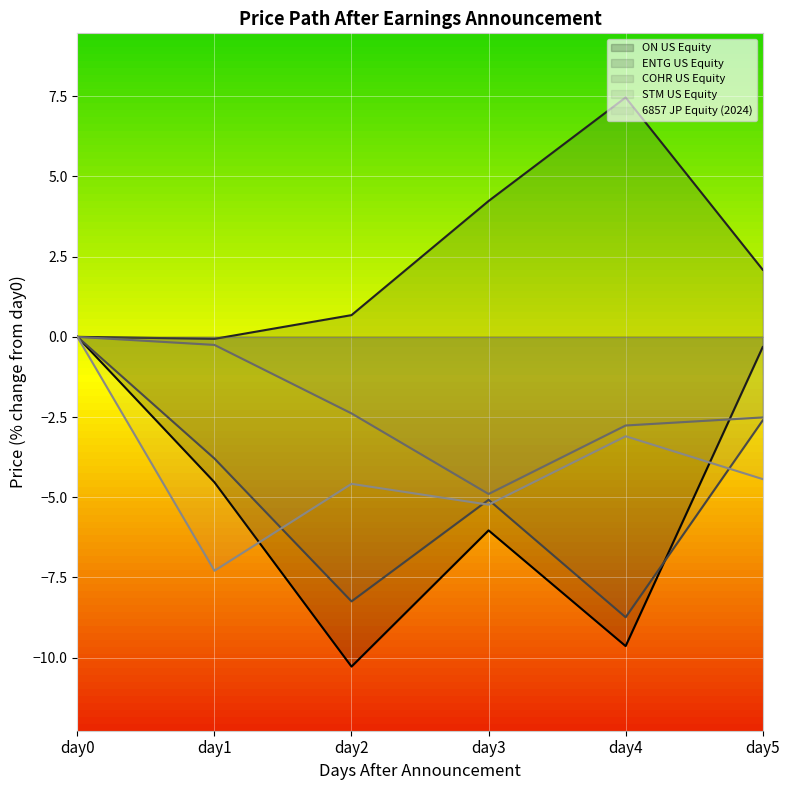

Which series has the widest spread of values?

ON US Equity